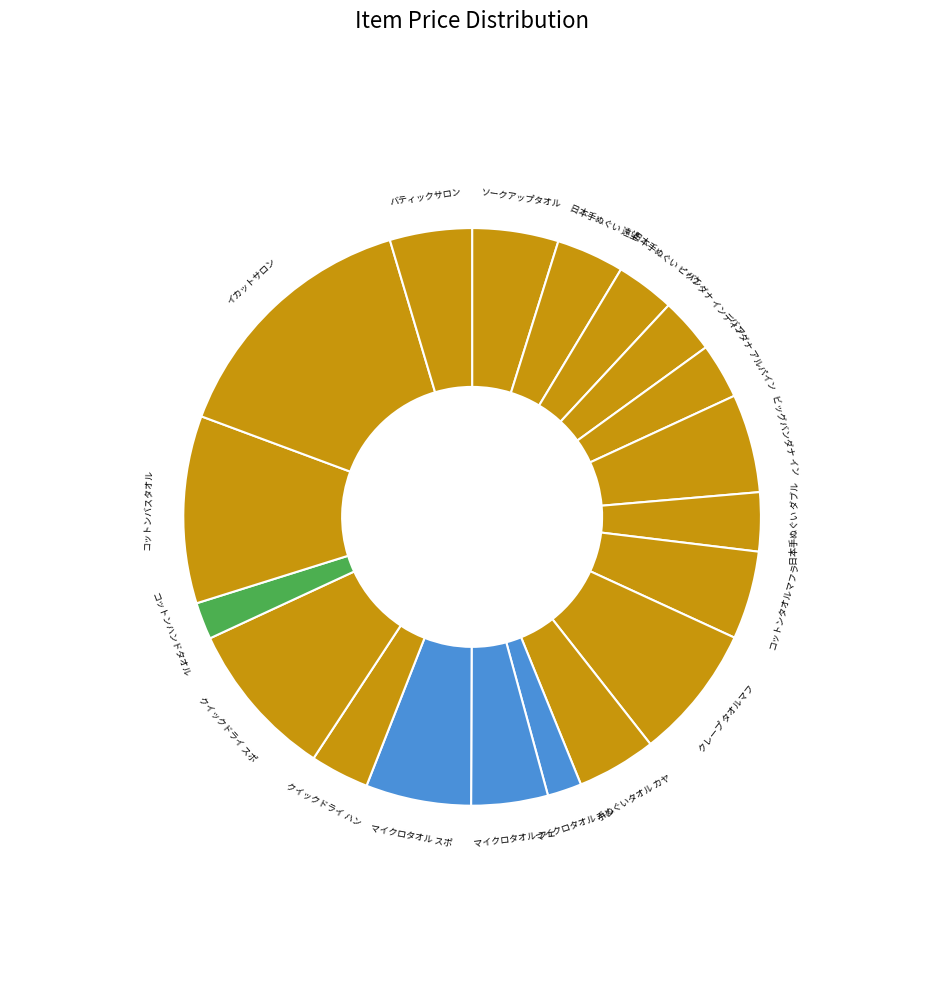

How many segments does this pie chart have?

19